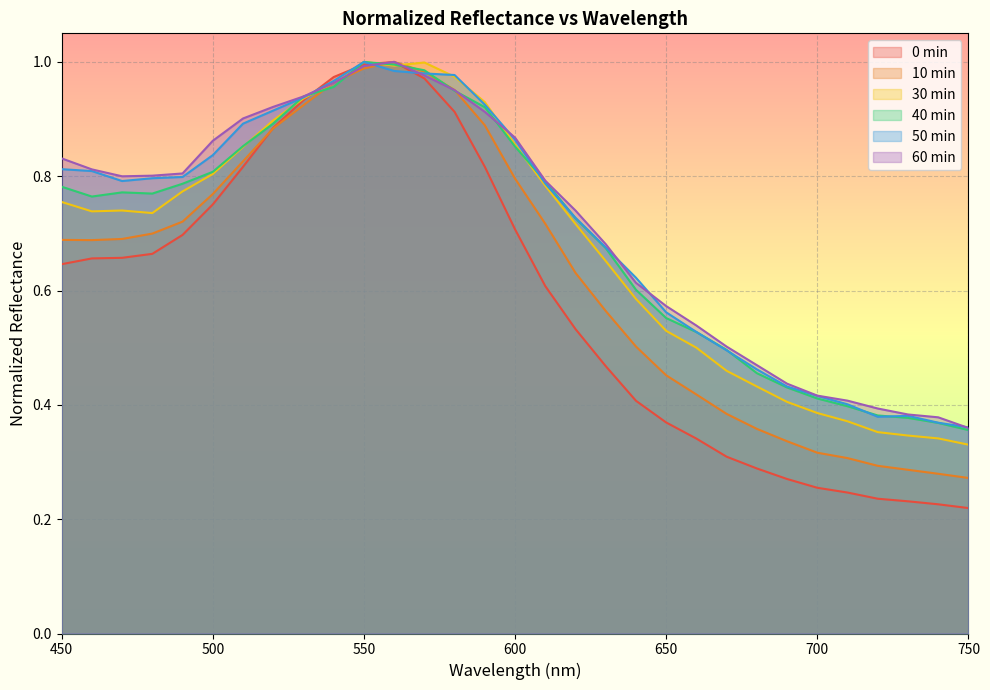

How many lines are shown in the chart?

6